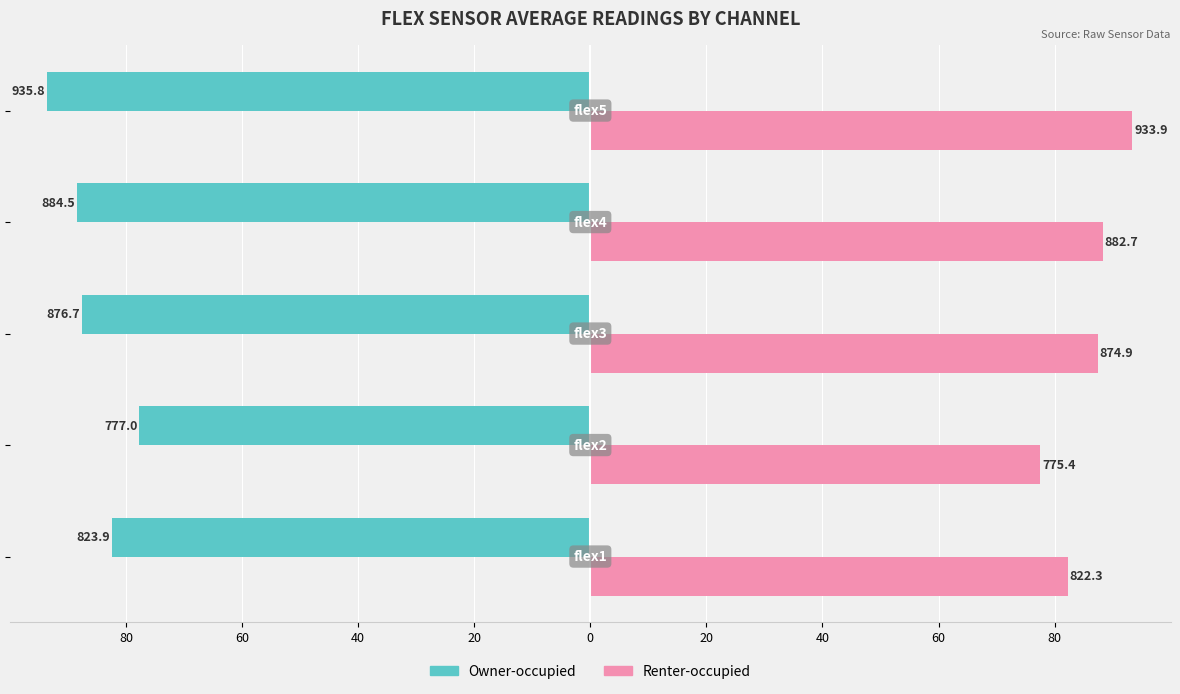

What are all the series names shown in the legend?

Owner-occupied, Renter-occupied